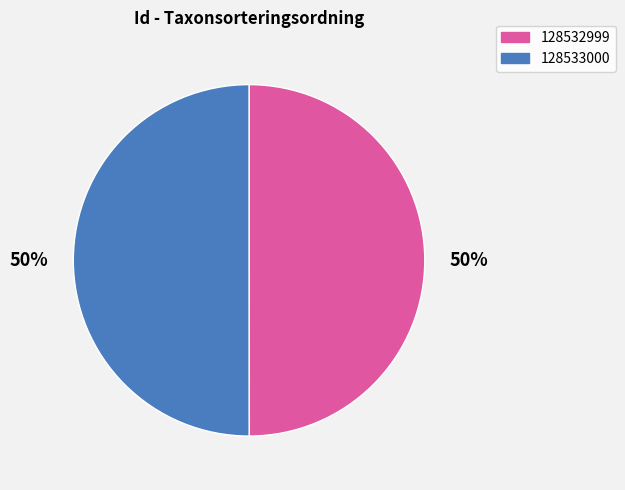

True or false: 128533000 accounts for 64% of the total.

False